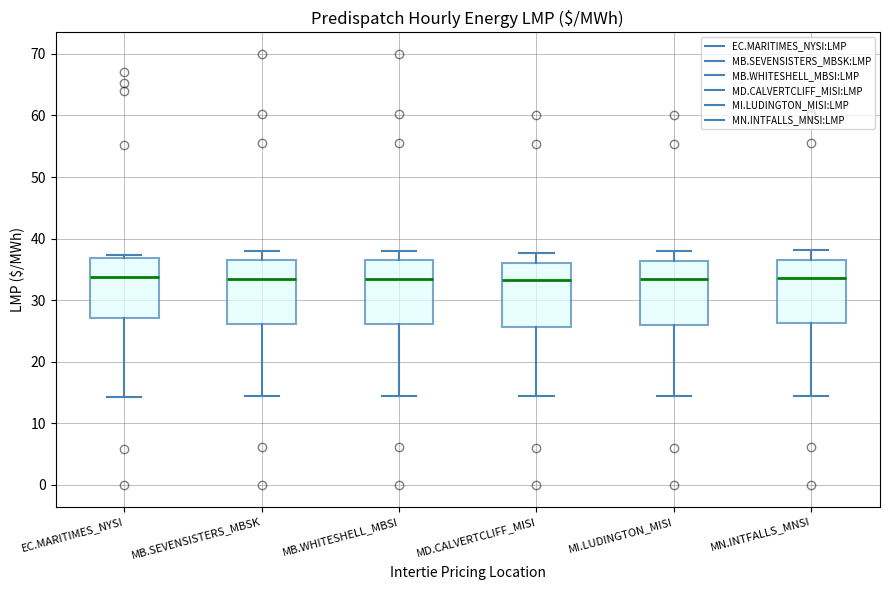

Reading left to right, transcribe this box plot: for each box, give where its median line is, the range the box spans, and where its two whiskers end, as read against the y-axis. The values are not printed on the chart, so give them approximately, as read against the axis.

EC.MARITIMES_NYSI: median 34, box 27 to 37, whiskers 14 to 37 (just above the box's upper edge)
MB.SEVENSISTERS_MBSK: median 33, box 26 to 36, whiskers 14 to 38
MB.WHITESHELL_MBSI: median 33, box 26 to 36, whiskers 14 to 38
MD.CALVERTCLIFF_MISI: median 33, box 26 to 36, whiskers 14 to 38
MI.LUDINGTON_MISI: median 33, box 26 to 36, whiskers 15 to 38
MN.INTFALLS_MNSI: median 34, box 26 to 37, whiskers 15 to 38